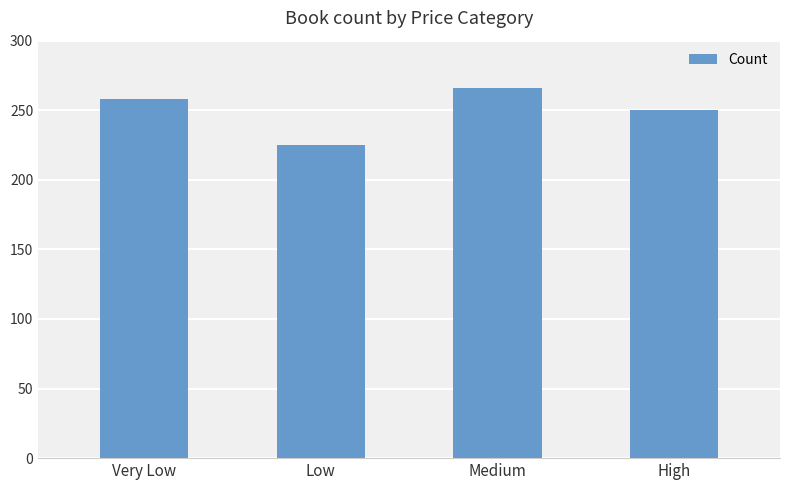

What is the sum of the values at Low and Medium?

491